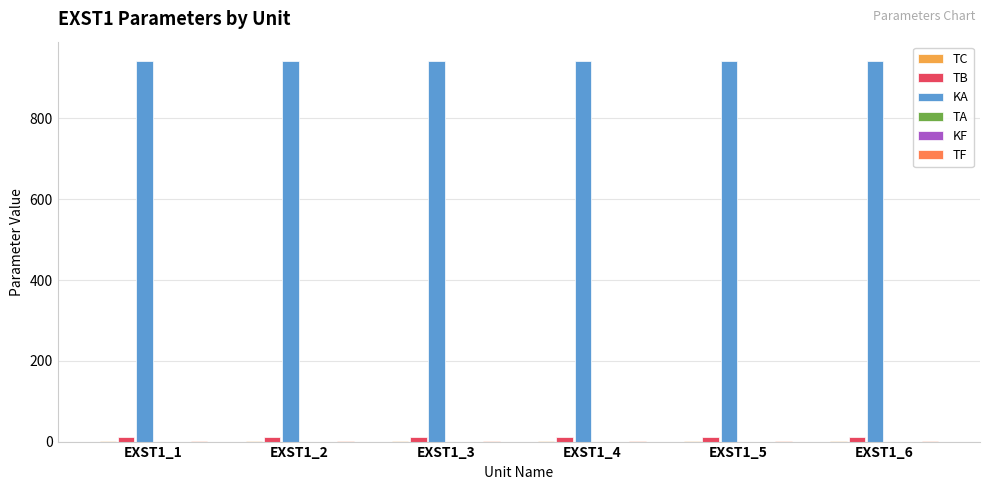

Which series has the largest total across all categories?

KA